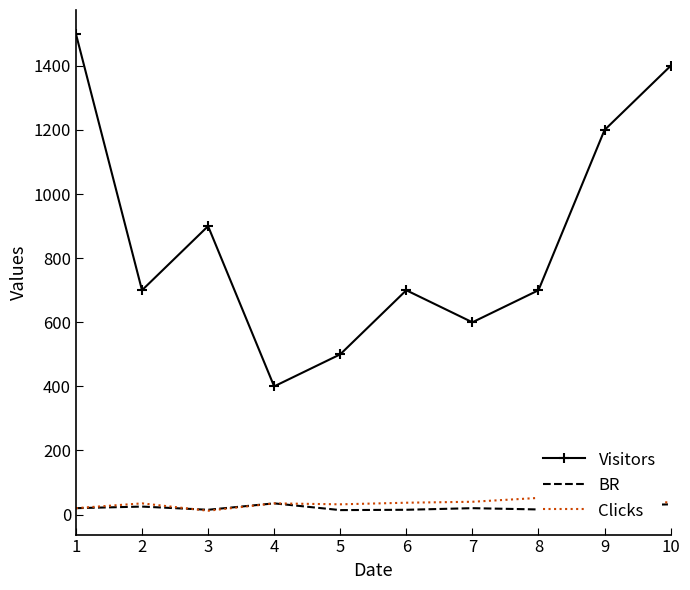

What is the total value across all series at 4?

470